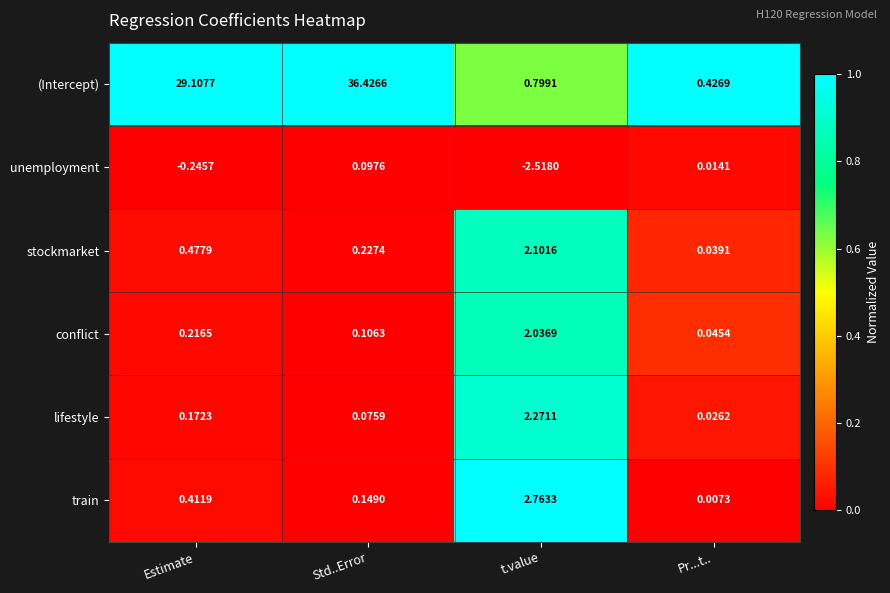

Rank the series by their maximum value, from lowest to highest.

unemployment, conflict, stockmarket, lifestyle, train, (Intercept)